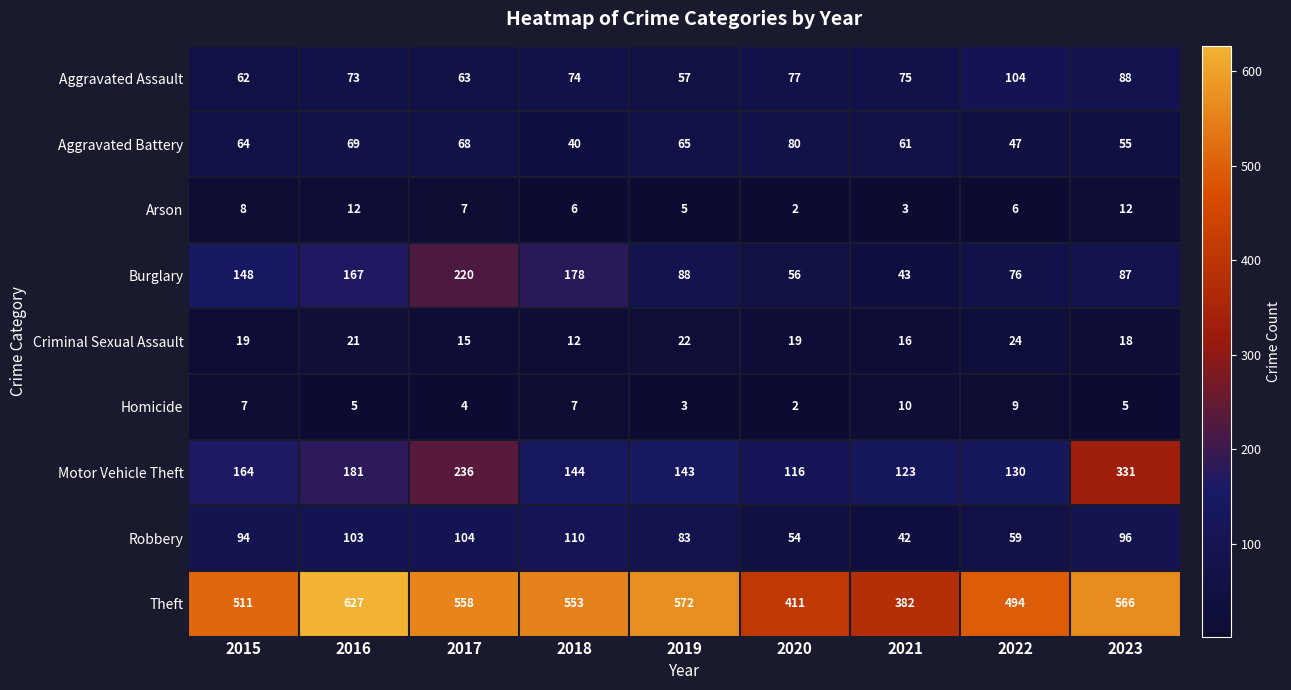

Which series has the widest spread of values?

Theft